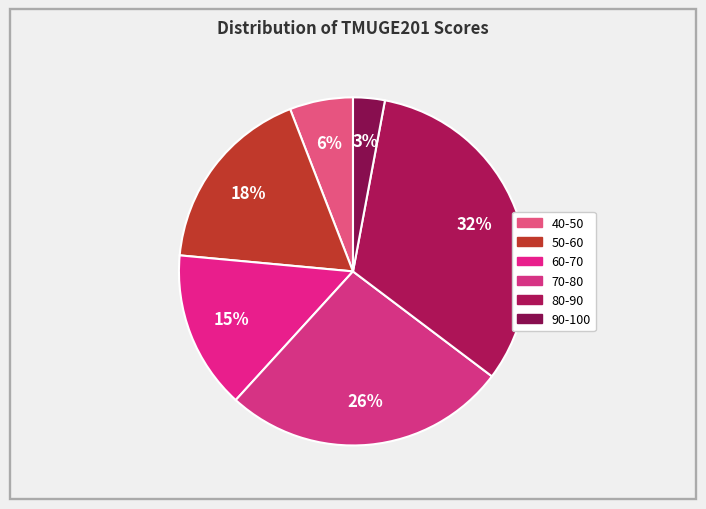

What is the largest slice in the pie chart?

80-90